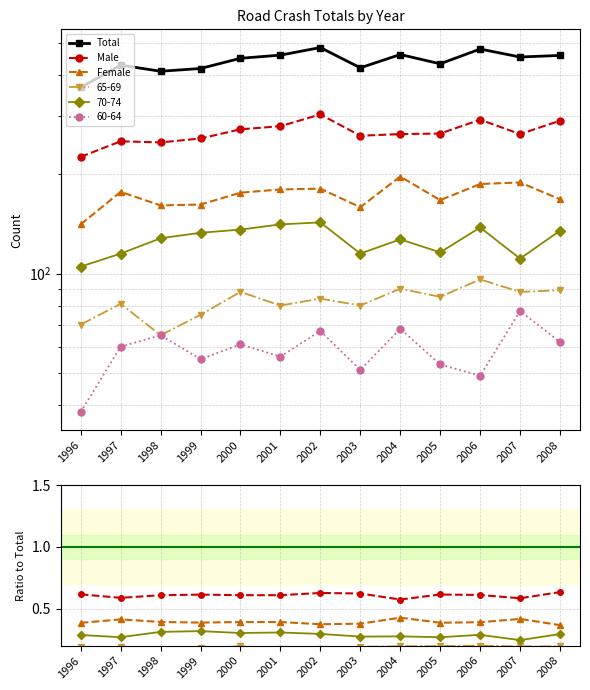

At which category does Male reach its first local peak?

1999